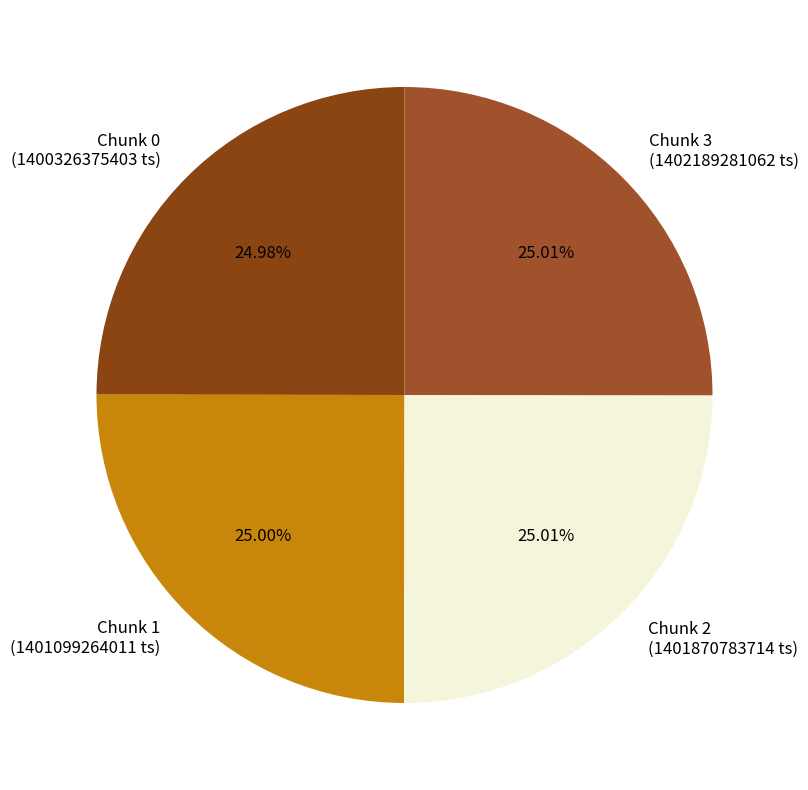

Does Chunk 0 represent more than half of the total?

No